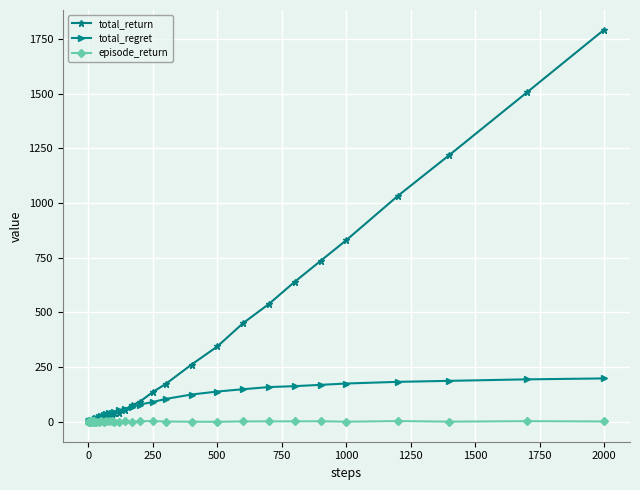

Rank the series by their average value, from highest to lowest.

total_return, total_regret, episode_return